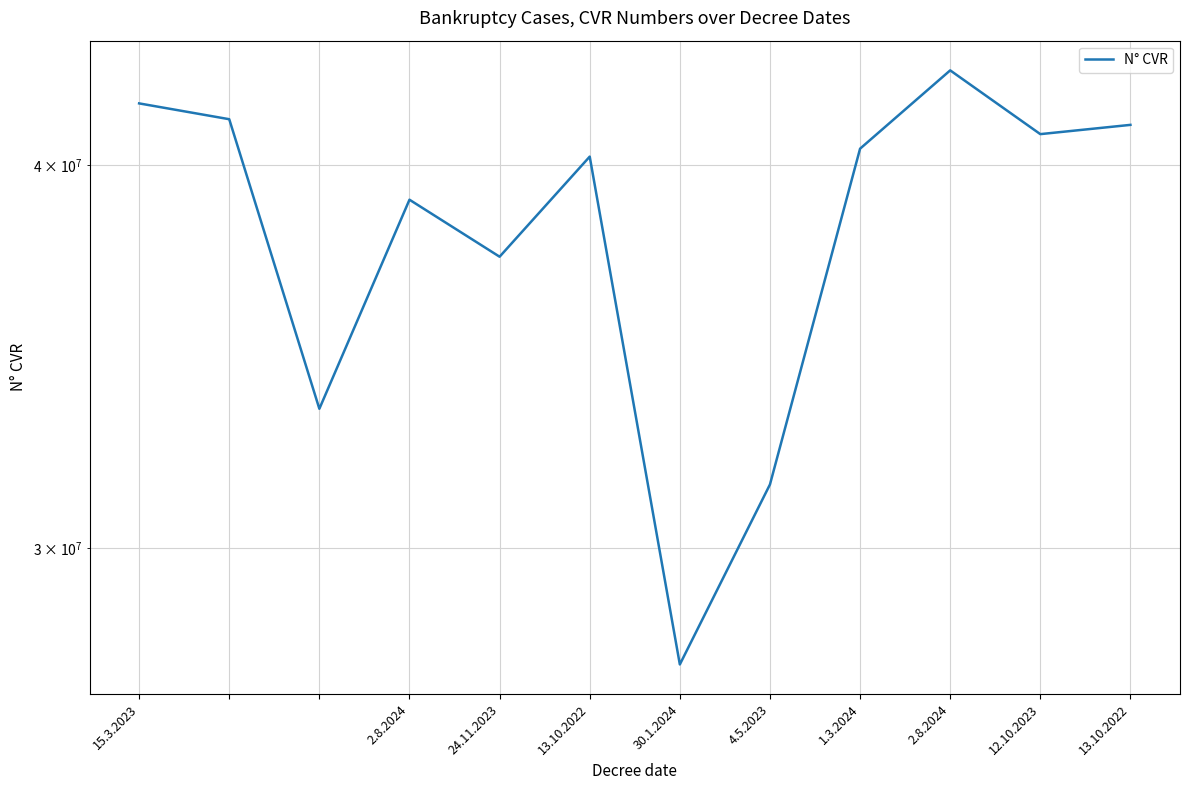

Where does the data first go above 40495983?

15.3.2023